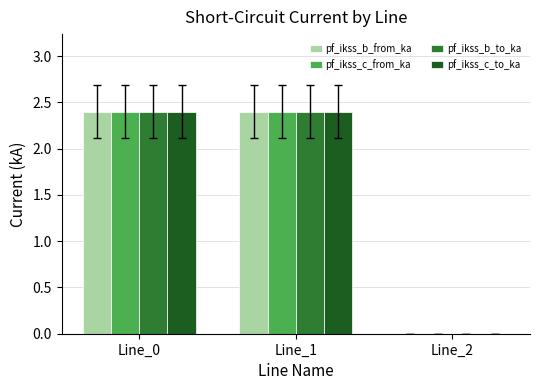

How many values in pf_ikss_c_to_ka are above zero?

2